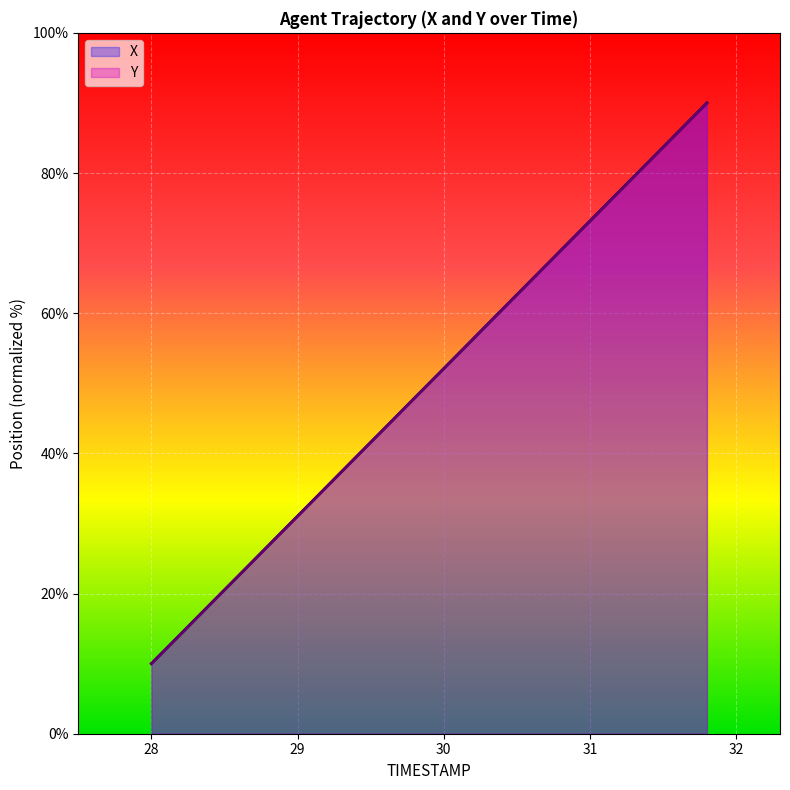

What is the approximate value of X at 28?

10.0